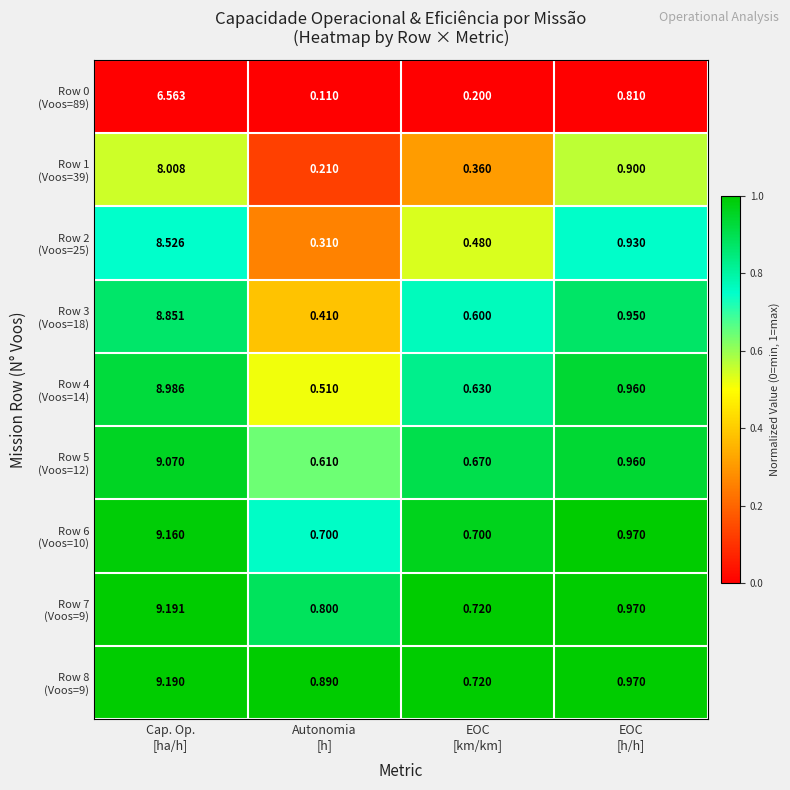

Count the number of categories in the chart.

4